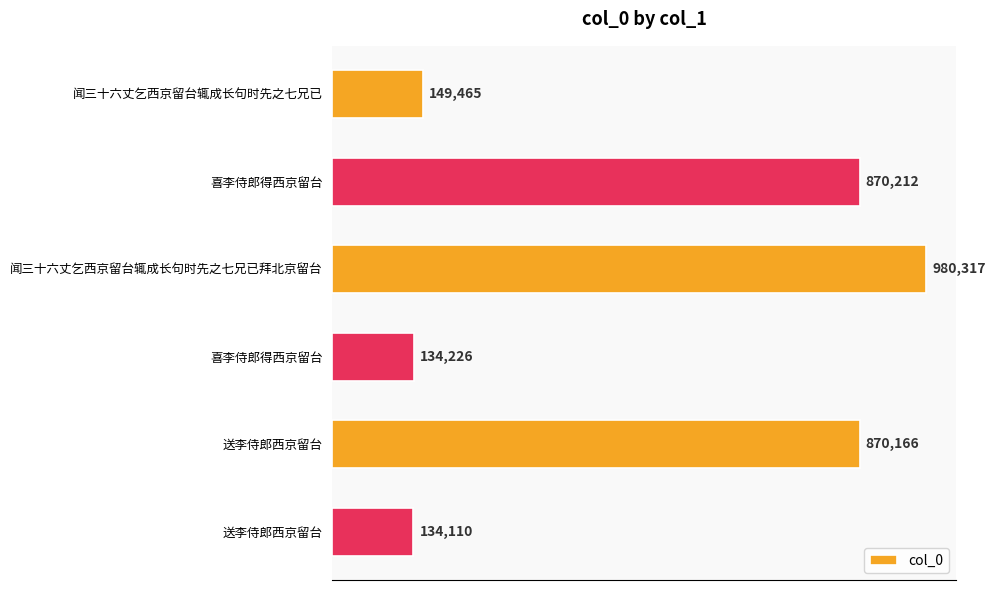

Does the chart contain any negative values?

No